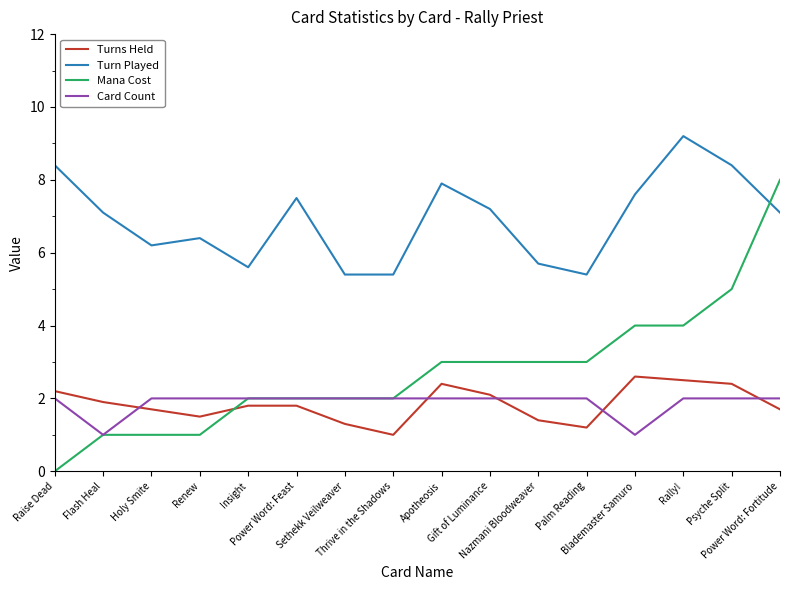

What is the maximum value for Turns Held?

2.6